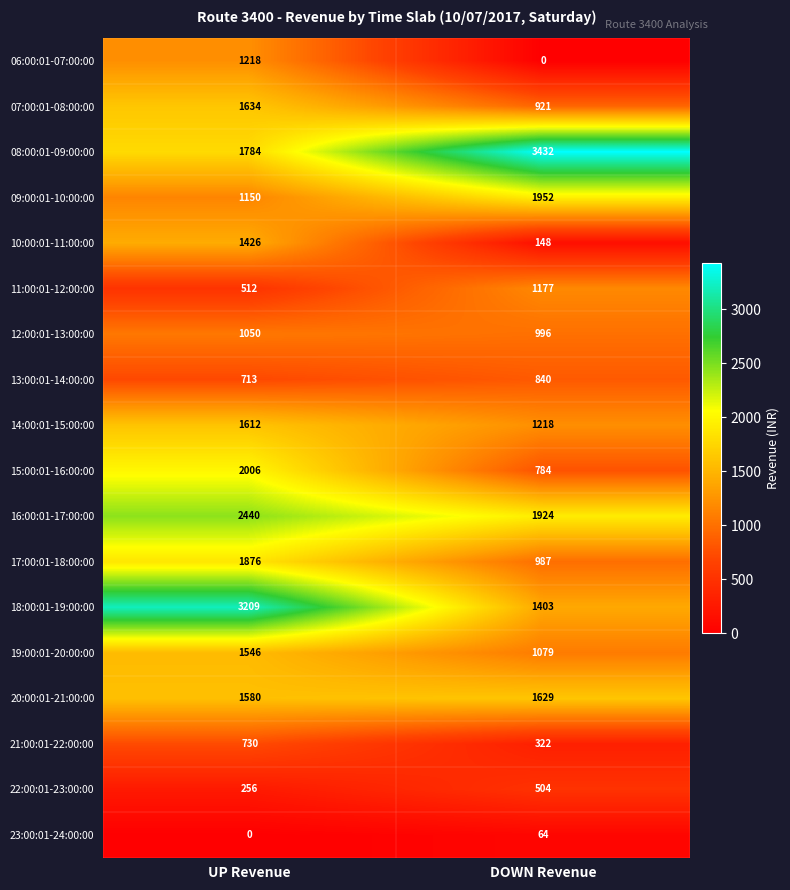

The value of 16:00:01-17:00:00 at UP Revenue is 2440. True or false?

True